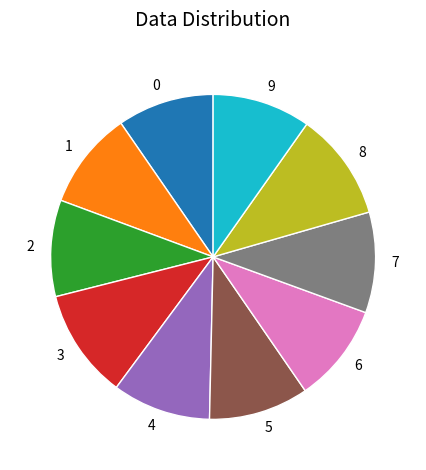

Approximately how many times larger is the value at 6 compared to 3?

0.9